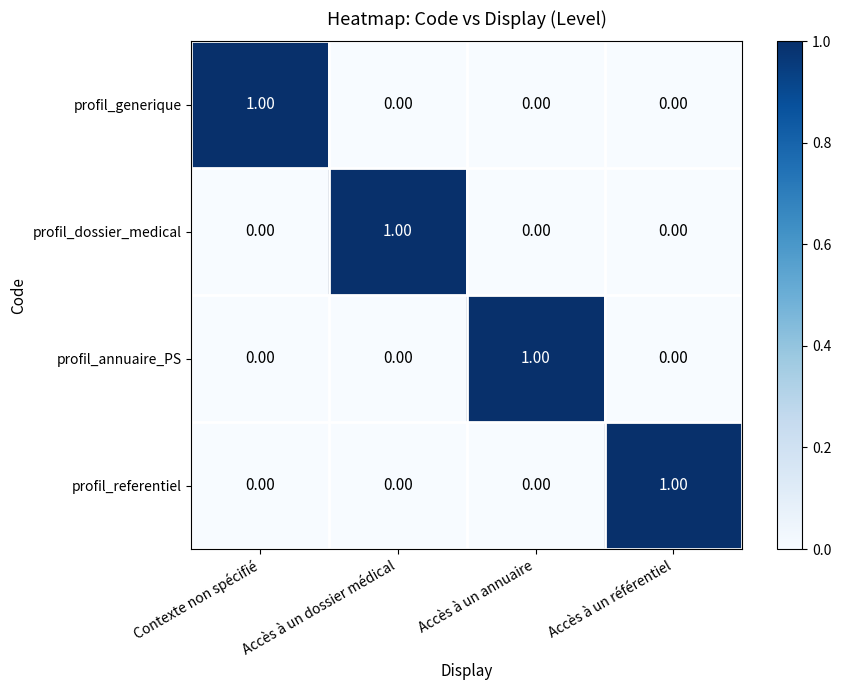

At which label does profil_annuaire_PS reach its peak?

Accès à un annuaire